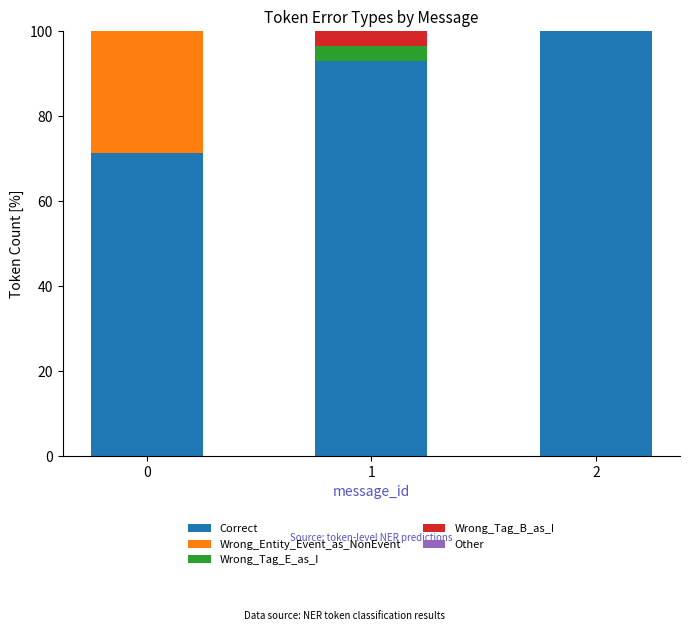

Reading left to right, list the values for the Correct series.

0=71.4	1=93.1	2=100.0